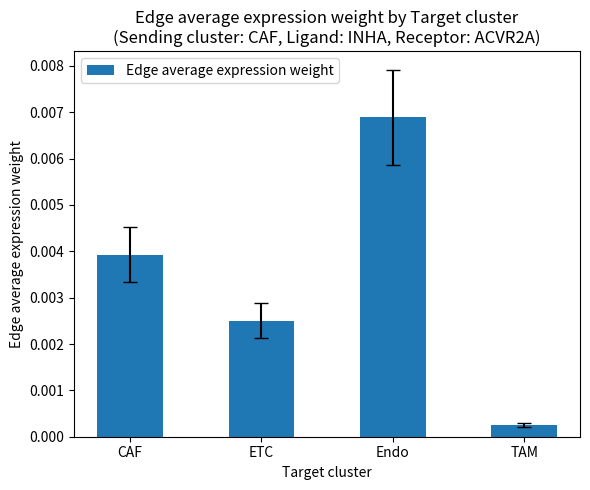

What is the label of the 3rd bar from the left?

Endo